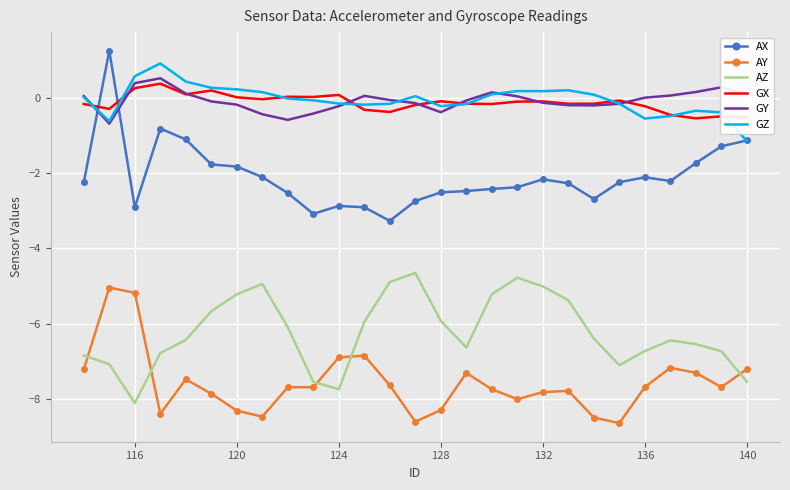

Which series has the widest spread of values?

AX